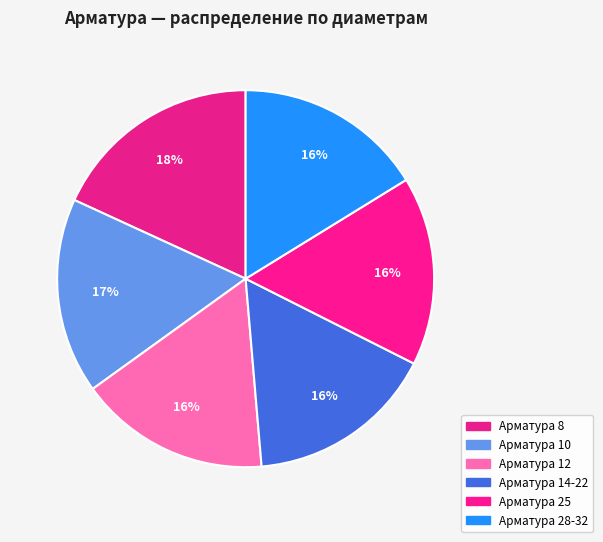

Count the number of slices in the pie.

6